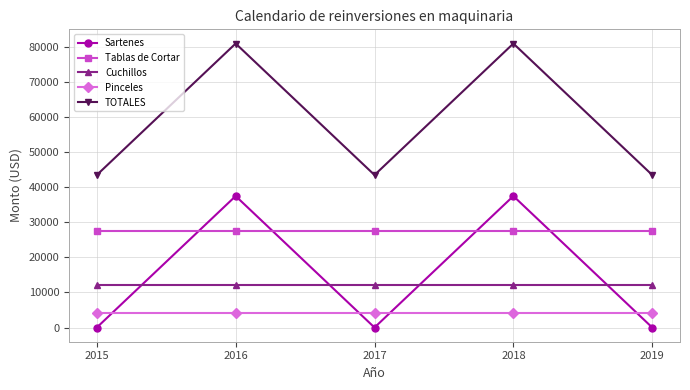

What is the difference between the highest and lowest values at 2016?

77000